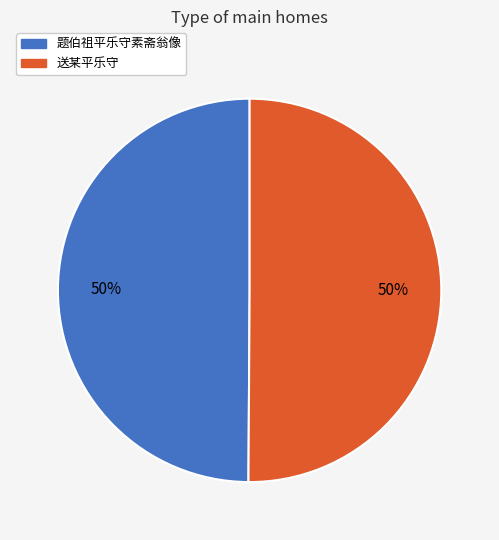

Do 题伯祖平乐守素斋翁像 and 送某平乐守 together represent more than half of the pie?

Yes